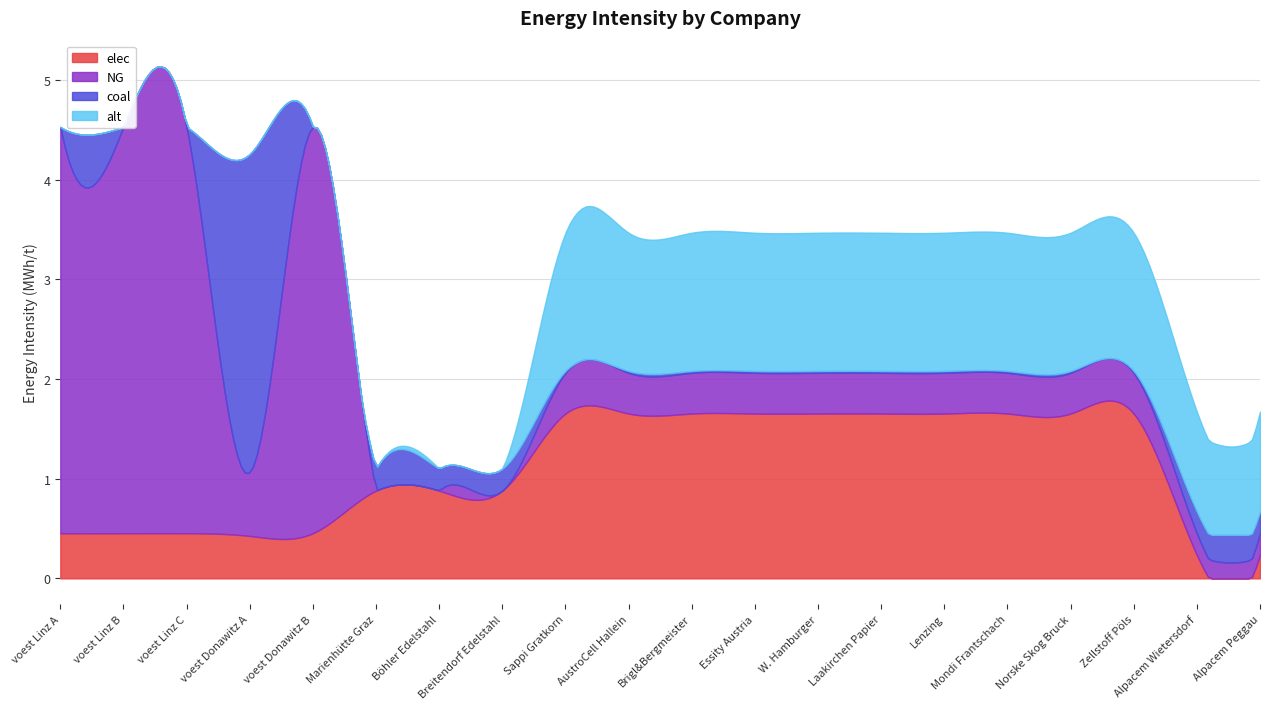

Reading left to right, transcribe all the data shown in this chart.

elec: voest Linz A=0.5	voest Linz B=0.5	voest Linz C=0.5	voest Donawitz A=0.4	voest Donawitz B=0.5	Marienhütte Graz=0.9	Böhler Edelstahl=0.9	Breitendorf Edelstahl=0.9	Sappi Gratkorn=1.7	AustroCell Hallein=1.7	Brigl&Bergmeister=1.7	Essity Austria=1.7	W. Hamburger=1.7	Laakirchen Papier=1.7	Lenzing=1.7	Mondi Frantschach=1.7	Norske Skog Bruck=1.7	Zellstoff Pöls=1.7	Alpacem Wietersdorf=0.2	Alpacem Peggau=0.2
NG: voest Linz A=4.1	voest Linz B=4.1	voest Linz C=4.1	voest Donawitz A=0.6	voest Donawitz B=4.1	Marienhütte Graz=0.0	Böhler Edelstahl=0.0	Breitendorf Edelstahl=0.0	Sappi Gratkorn=0.4	AustroCell Hallein=0.4	Brigl&Bergmeister=0.4	Essity Austria=0.4	W. Hamburger=0.4	Laakirchen Papier=0.4	Lenzing=0.4	Mondi Frantschach=0.4	Norske Skog Bruck=0.4	Zellstoff Pöls=0.4	Alpacem Wietersdorf=0.2	Alpacem Peggau=0.2
coal: voest Linz A=0.0	voest Linz B=0.0	voest Linz C=0.0	voest Donawitz A=3.2	voest Donawitz B=0.0	Marienhütte Graz=0.2	Böhler Edelstahl=0.2	Breitendorf Edelstahl=0.2	Sappi Gratkorn=0.0	AustroCell Hallein=0.0	Brigl&Bergmeister=0.0	Essity Austria=0.0	W. Hamburger=0.0	Laakirchen Papier=0.0	Lenzing=0.0	Mondi Frantschach=0.0	Norske Skog Bruck=0.0	Zellstoff Pöls=0.0	Alpacem Wietersdorf=0.2	Alpacem Peggau=0.2
alt: voest Linz A=0.0	voest Linz B=0.0	voest Linz C=0.0	voest Donawitz A=0.0	voest Donawitz B=0.0	Marienhütte Graz=0.0	Böhler Edelstahl=0.0	Breitendorf Edelstahl=0.0	Sappi Gratkorn=1.4	AustroCell Hallein=1.4	Brigl&Bergmeister=1.4	Essity Austria=1.4	W. Hamburger=1.4	Laakirchen Papier=1.4	Lenzing=1.4	Mondi Frantschach=1.4	Norske Skog Bruck=1.4	Zellstoff Pöls=1.4	Alpacem Wietersdorf=1.0	Alpacem Peggau=1.0